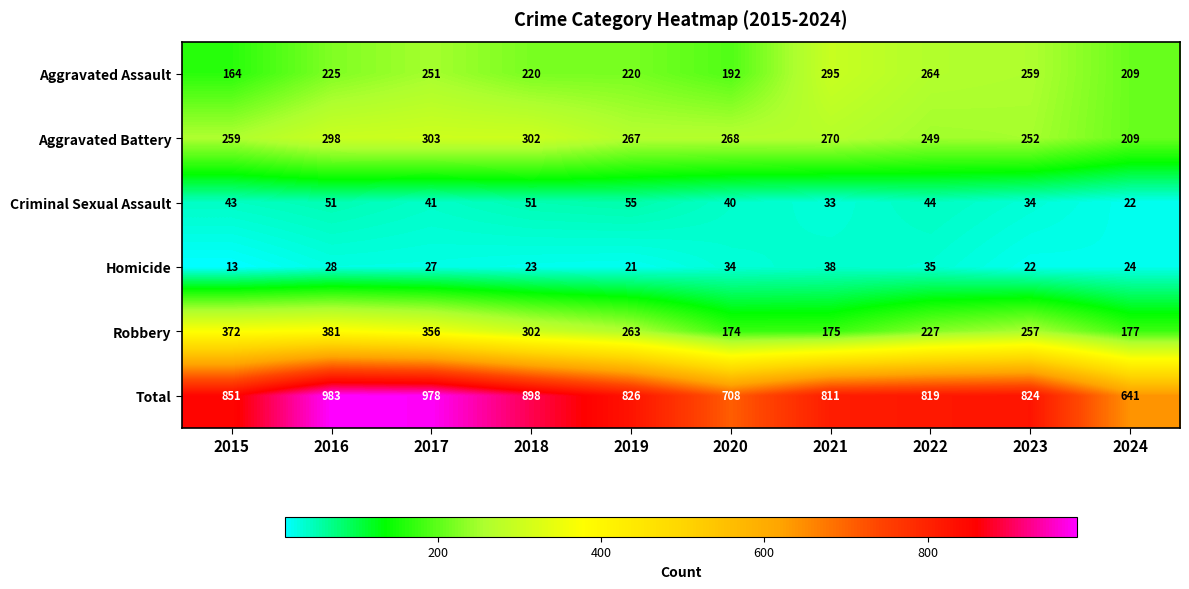

Between 2015 and 2021, which series saw the biggest shift?

Robbery